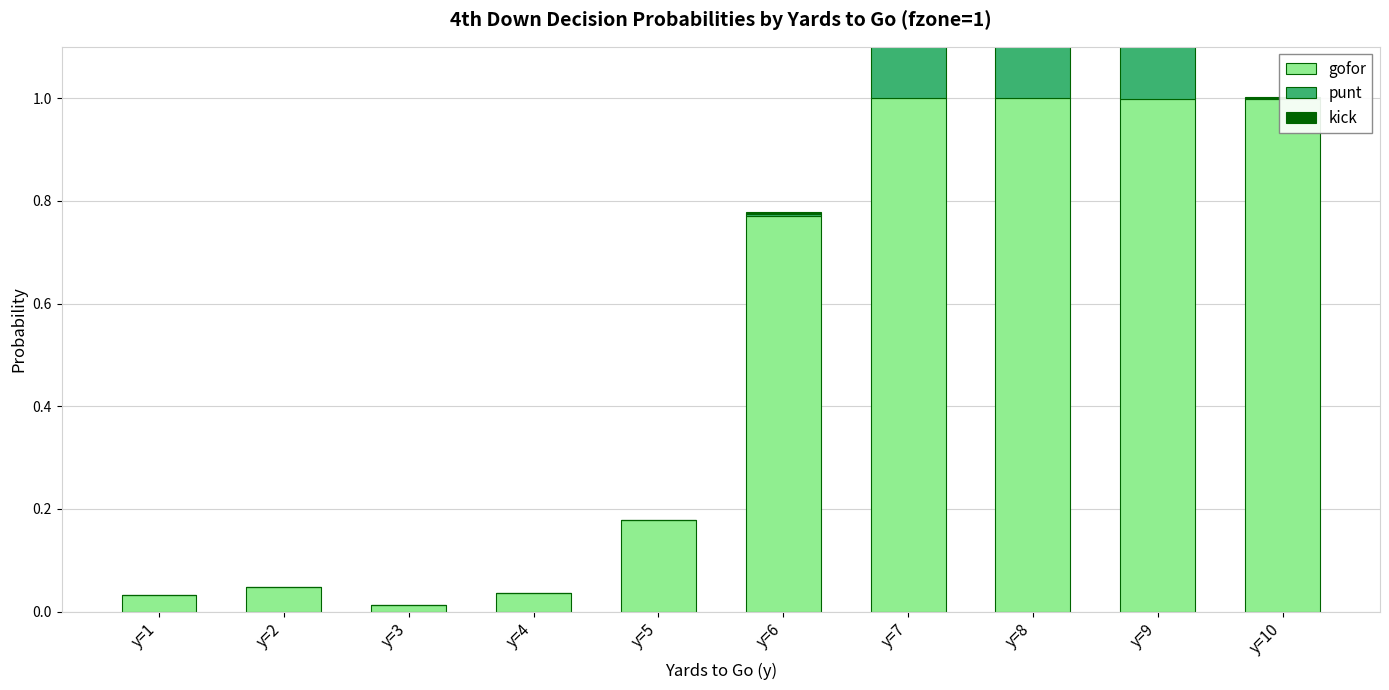

How many groups of bars are there?

10